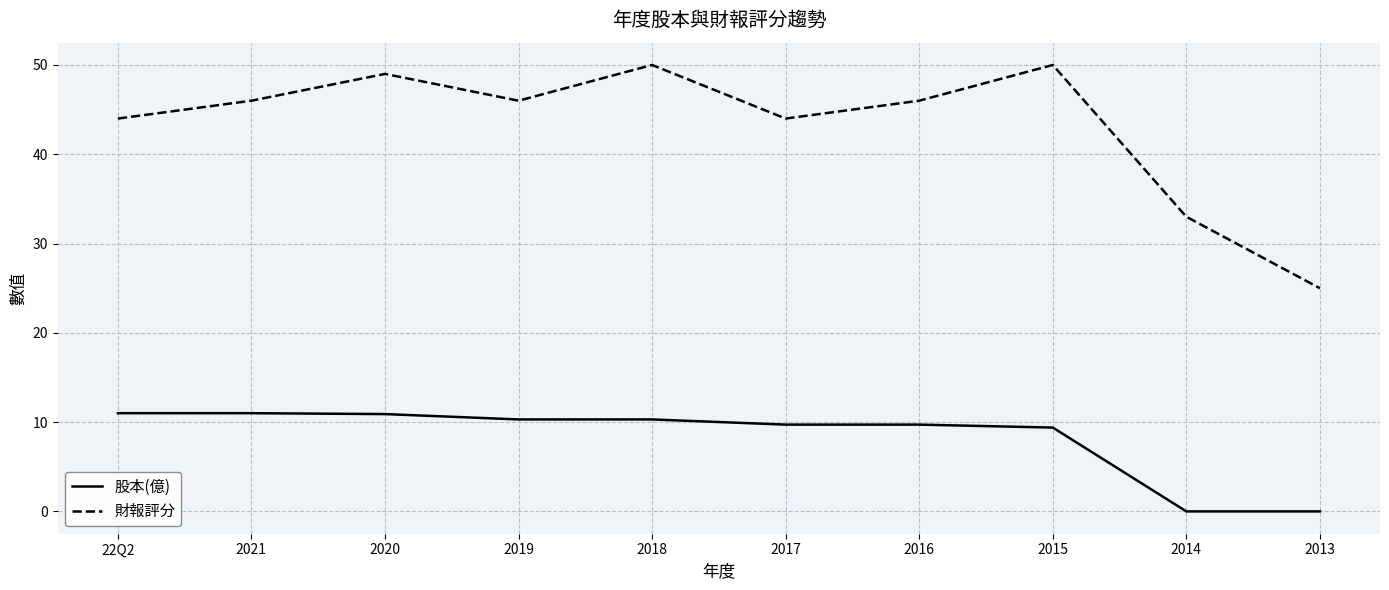

Is the value of 財報評分 at 22Q2 greater than the value of 股本(億) at 2015?

Yes